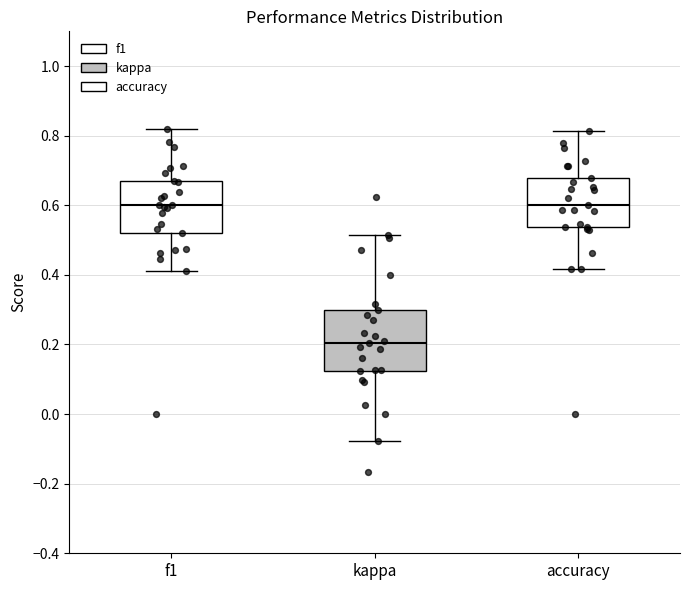

Reading left to right, read every box against the y-axis: the position of its median line, the range the box covers, and the ends of its whiskers. The values are not printed on the chart, so give them approximately, as read against the axis.

f1: median 0.60, box 0.52 to 0.68, whiskers 0.42 to 0.82
kappa: median 0.20, box 0.12 to 0.30, whiskers -0.08 to 0.52
accuracy: median 0.60, box 0.54 to 0.68, whiskers 0.42 to 0.82